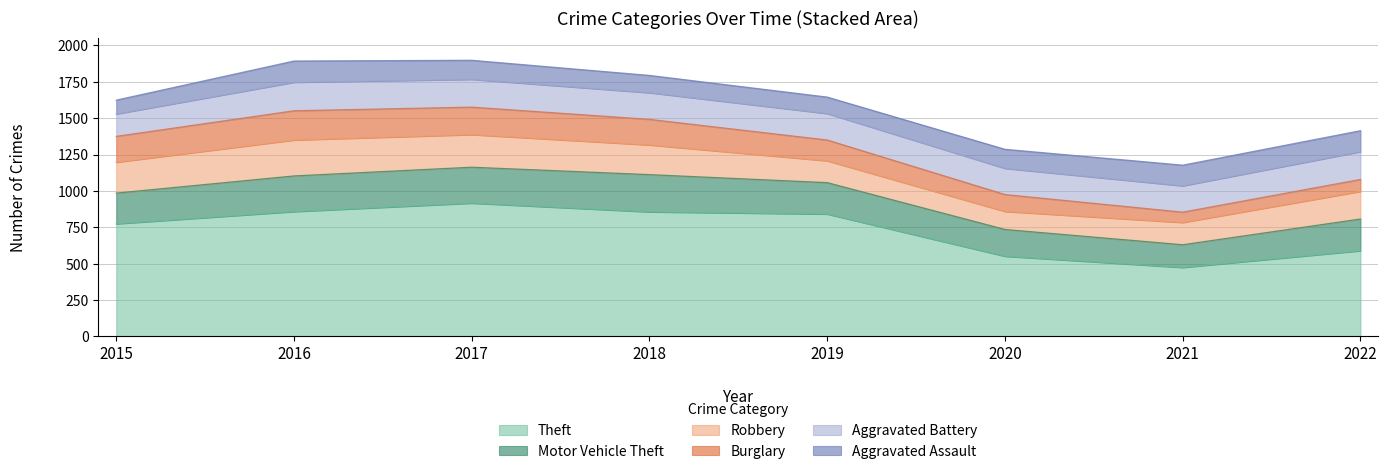

Reading left to right, transcribe all the data shown in this chart.

Theft: 774	858	916	856	841	551	474	589
Motor Vehicle Theft: 211	245	247	256	216	184	156	218
Robbery: 212	247	224	204	150	124	153	190
Burglary: 178	201	189	176	143	116	71	82
Aggravated Battery: 154	196	191	183	182	180	181	191
Aggravated Assault: 95	146	131	119	113	131	142	144